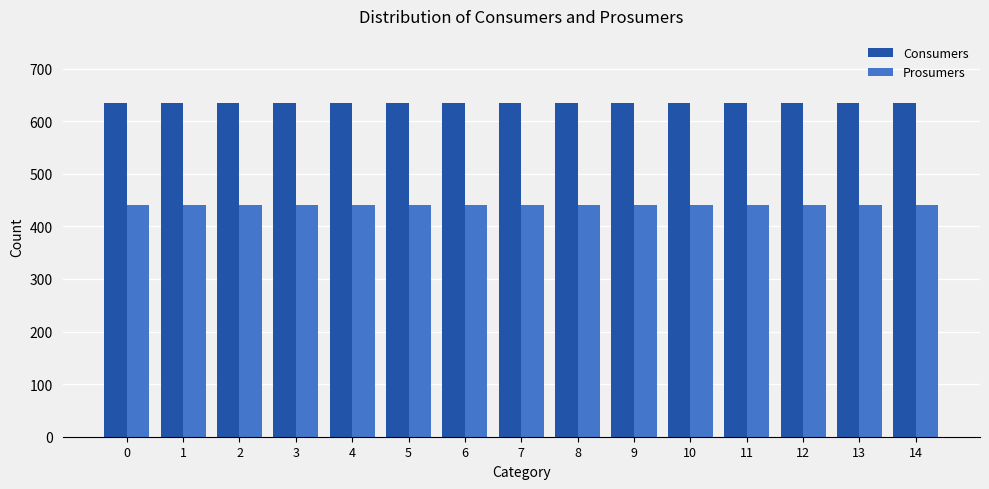

What is the spread (max minus min) of values at 14?

195